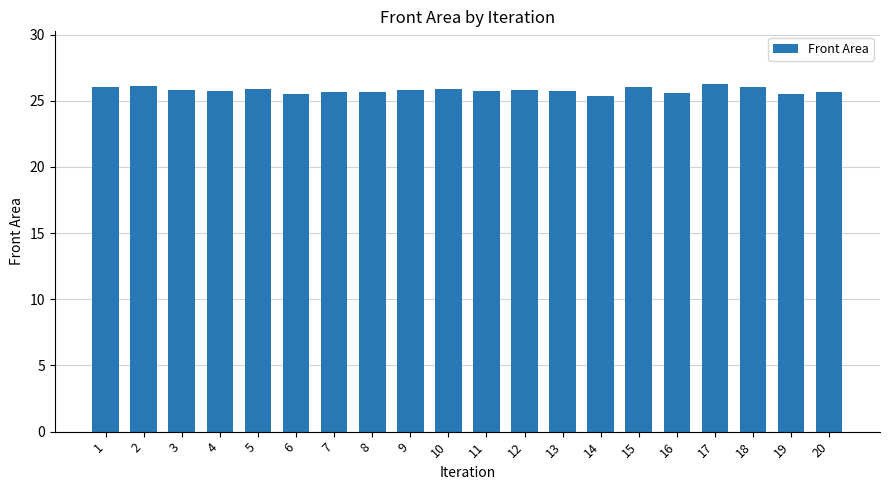

What is the sum of the values at 2 and 20?

51.8